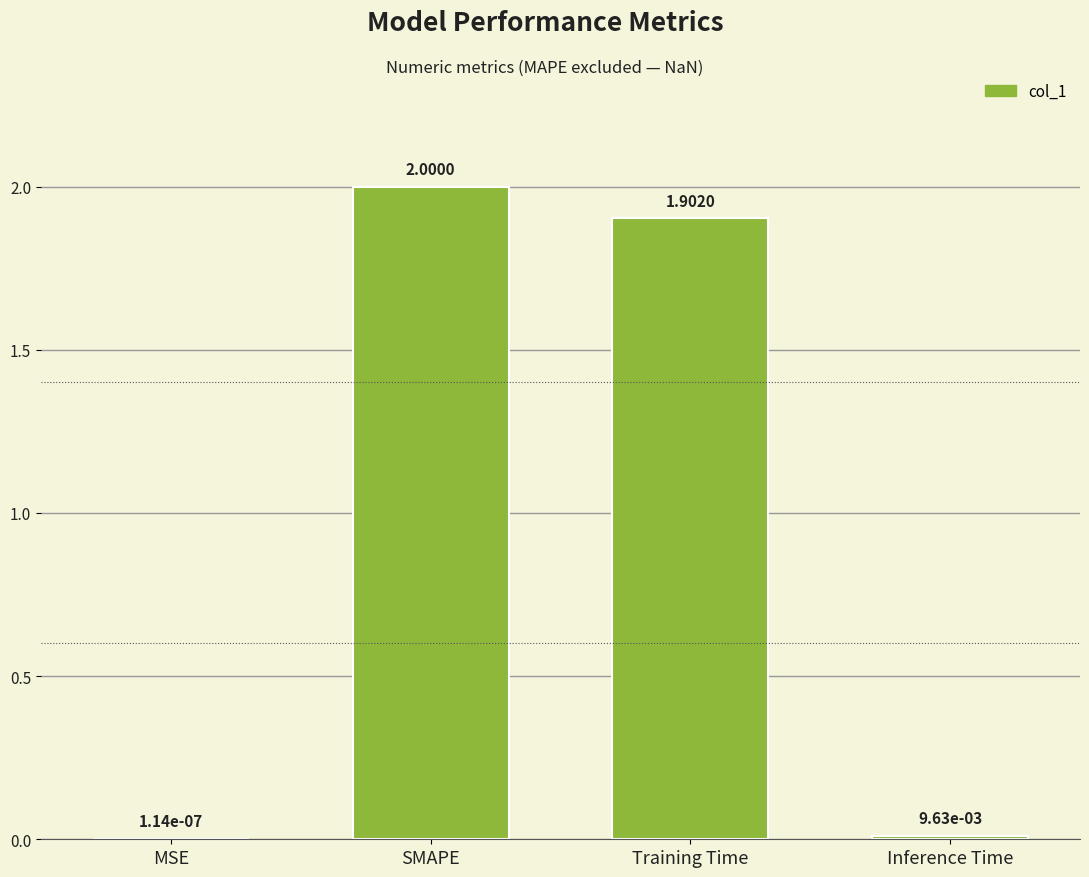

Count the number of values greater than 1.

2